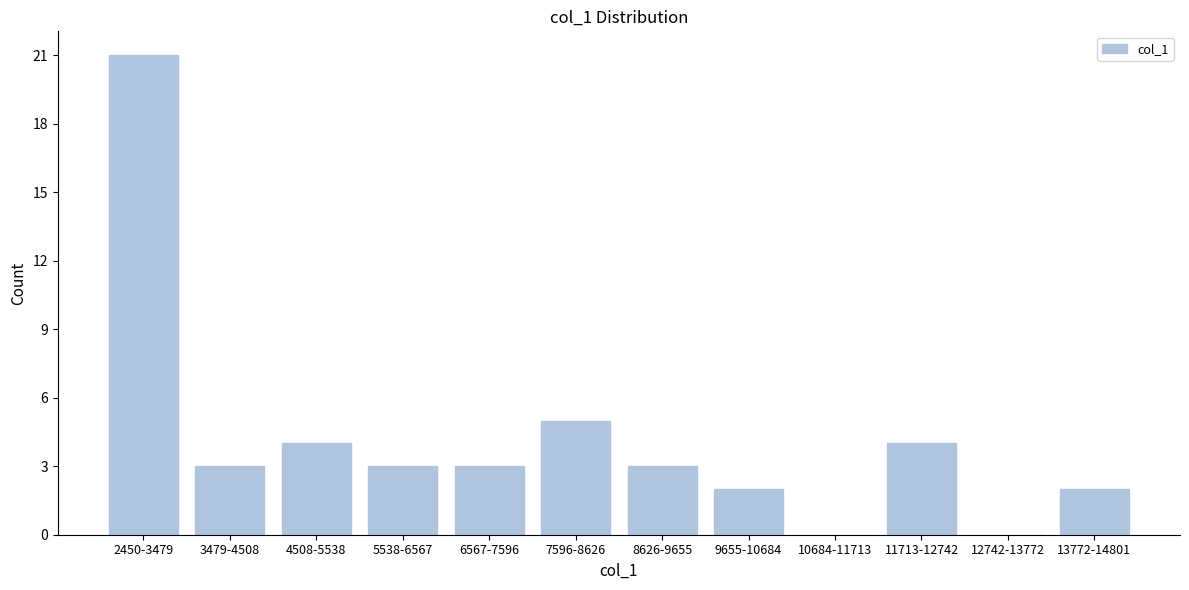

Reading left to right, extract all data points from this chart.

2450-3479=21	3479-4508=3	4508-5538=4	5538-6567=3	6567-7596=3	7596-8626=5	8626-9655=3	9655-10684=2	10684-11713=0	11713-12742=4	12742-13772=0	13772-14801=2